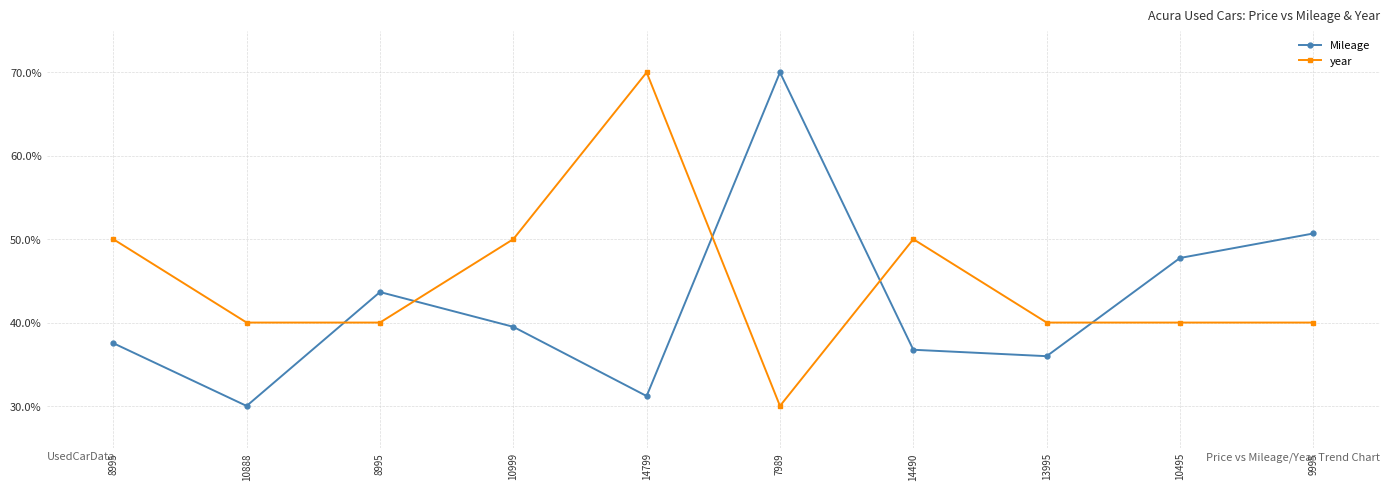

At which category does year reach its first local valley?

7989